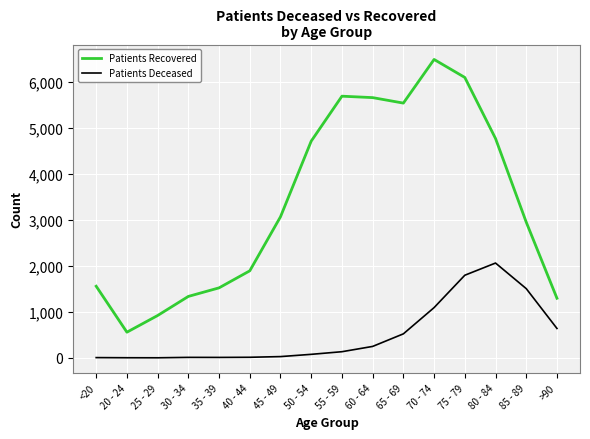

What is the greatest value displayed?

6482